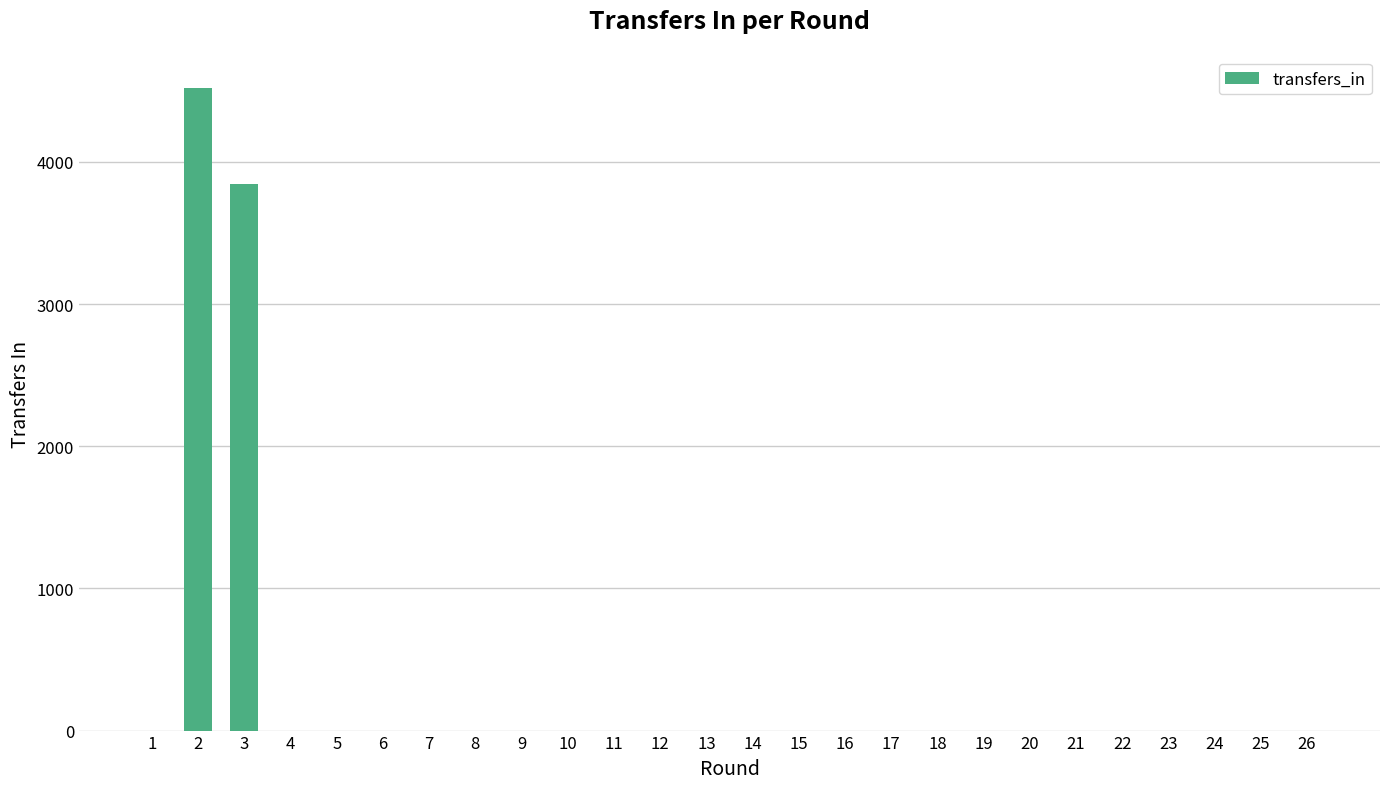

Reading left to right, list all the values displayed in this chart.

1=0	2=4520	3=3841	4=0	5=0	6=0	7=0	8=0	9=0	10=0	11=0	12=0	13=0	14=0	15=0	16=0	17=0	18=0	19=0	20=0	21=0	22=0	23=0	24=0	25=0	26=0